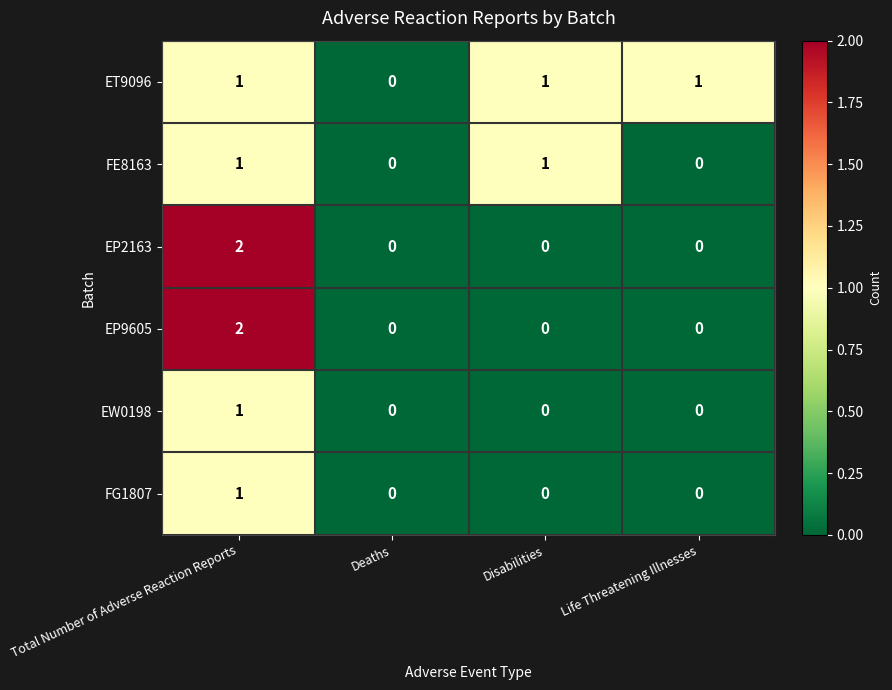

Is it true that EP2163 equals -1 at Deaths?

False